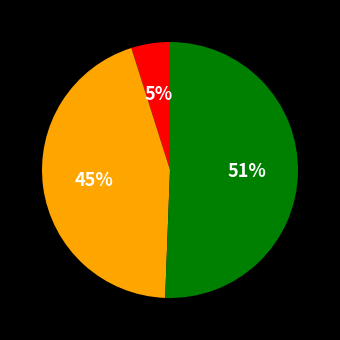

To the nearest percent, what is the difference between the largest and smallest slice percentages?

46%